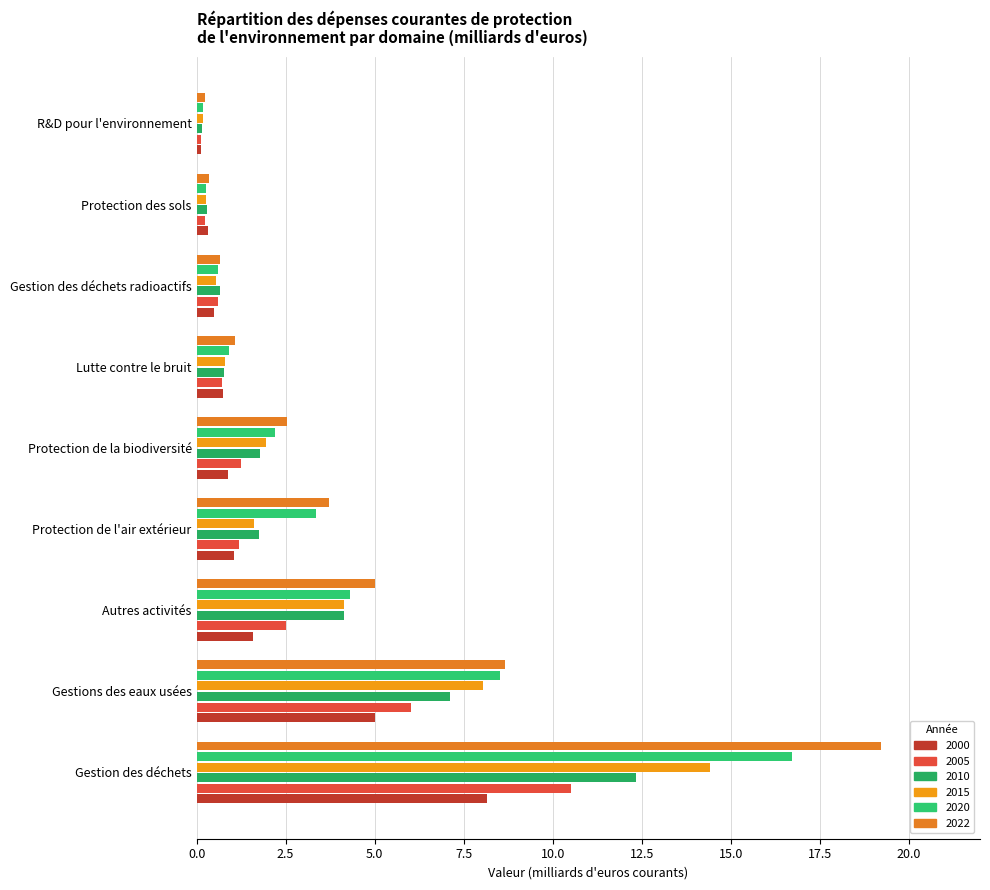

What is the maximum value shown in the chart?

19.2